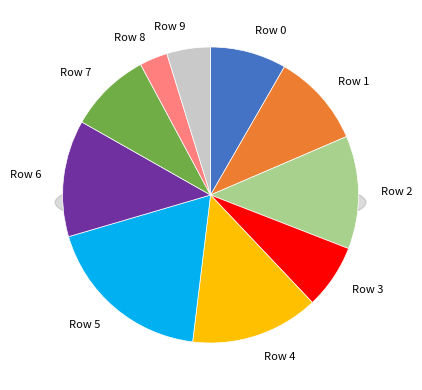

Count the number of slices in the pie.

10